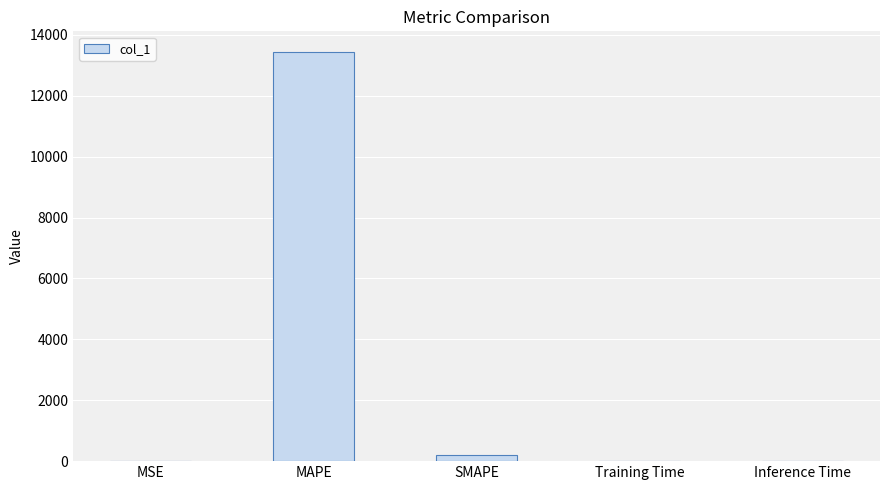

The value at Inference Time is 0.4. True or false?

True